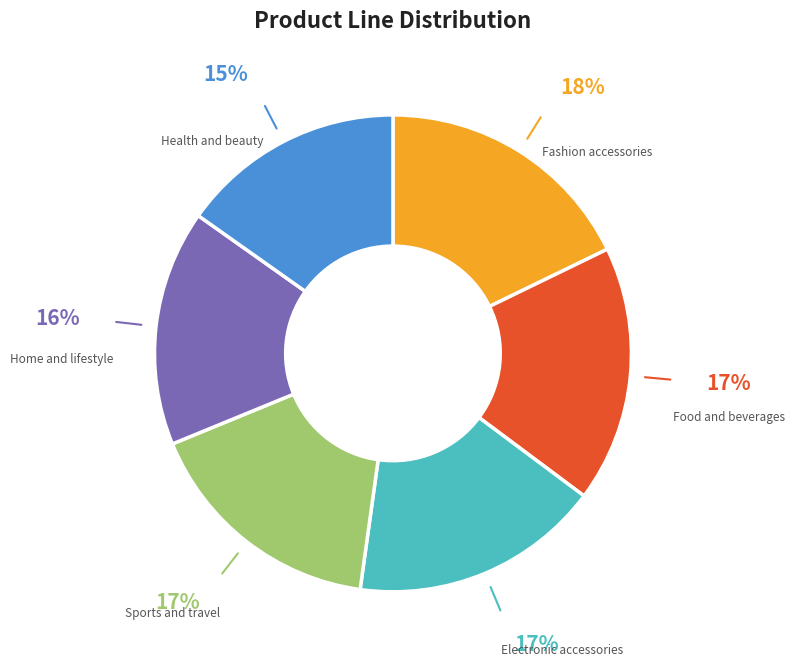

Do Health and beauty and Electronic accessories together represent more than half of the pie?

No